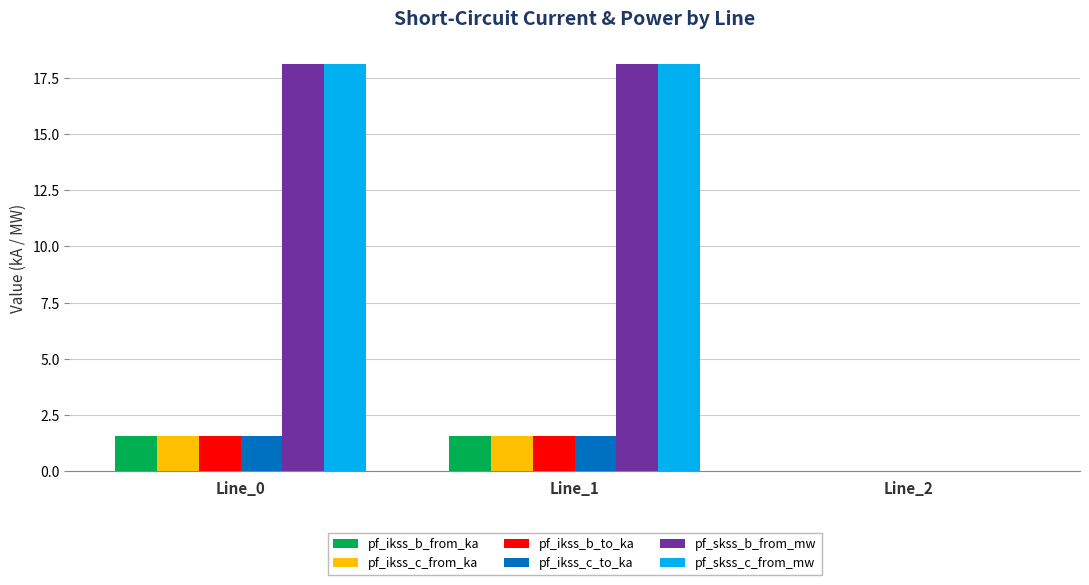

Reading left to right, transcribe all the data shown in this chart.

pf_ikss_b_from_ka: Line_0=1.6	Line_1=1.6	Line_2=0.0
pf_ikss_c_from_ka: Line_0=1.6	Line_1=1.6	Line_2=0.0
pf_ikss_b_to_ka: Line_0=1.6	Line_1=1.6	Line_2=0.0
pf_ikss_c_to_ka: Line_0=1.6	Line_1=1.6	Line_2=0.0
pf_skss_b_from_mw: Line_0=18.1	Line_1=18.1	Line_2=0.0
pf_skss_c_from_mw: Line_0=18.1	Line_1=18.1	Line_2=0.0